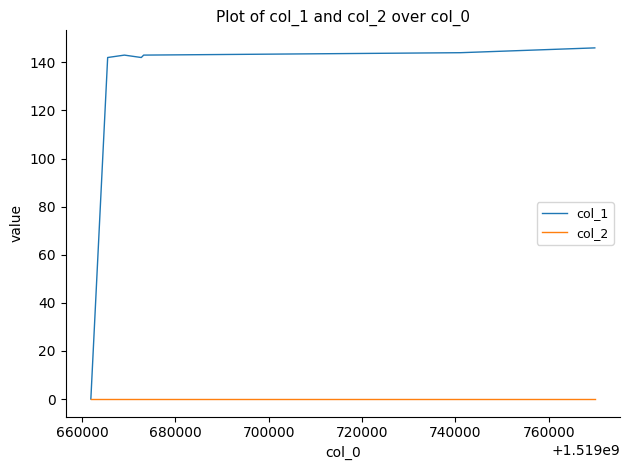

Which series has the largest range (max minus min)?

col_1